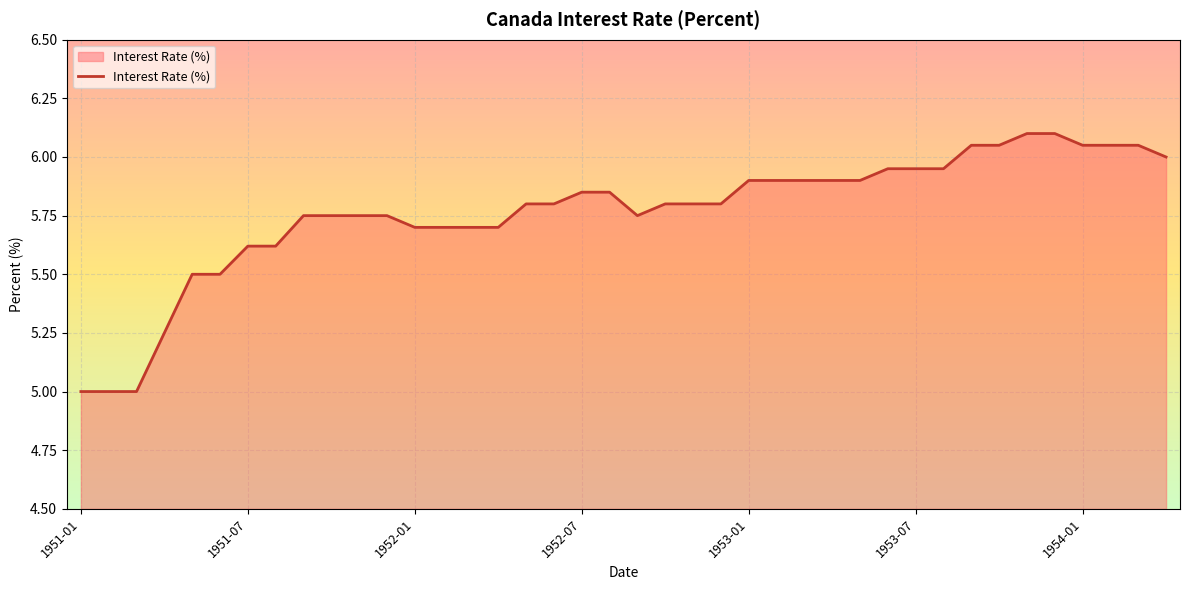

How many categories are shown in the chart?

40